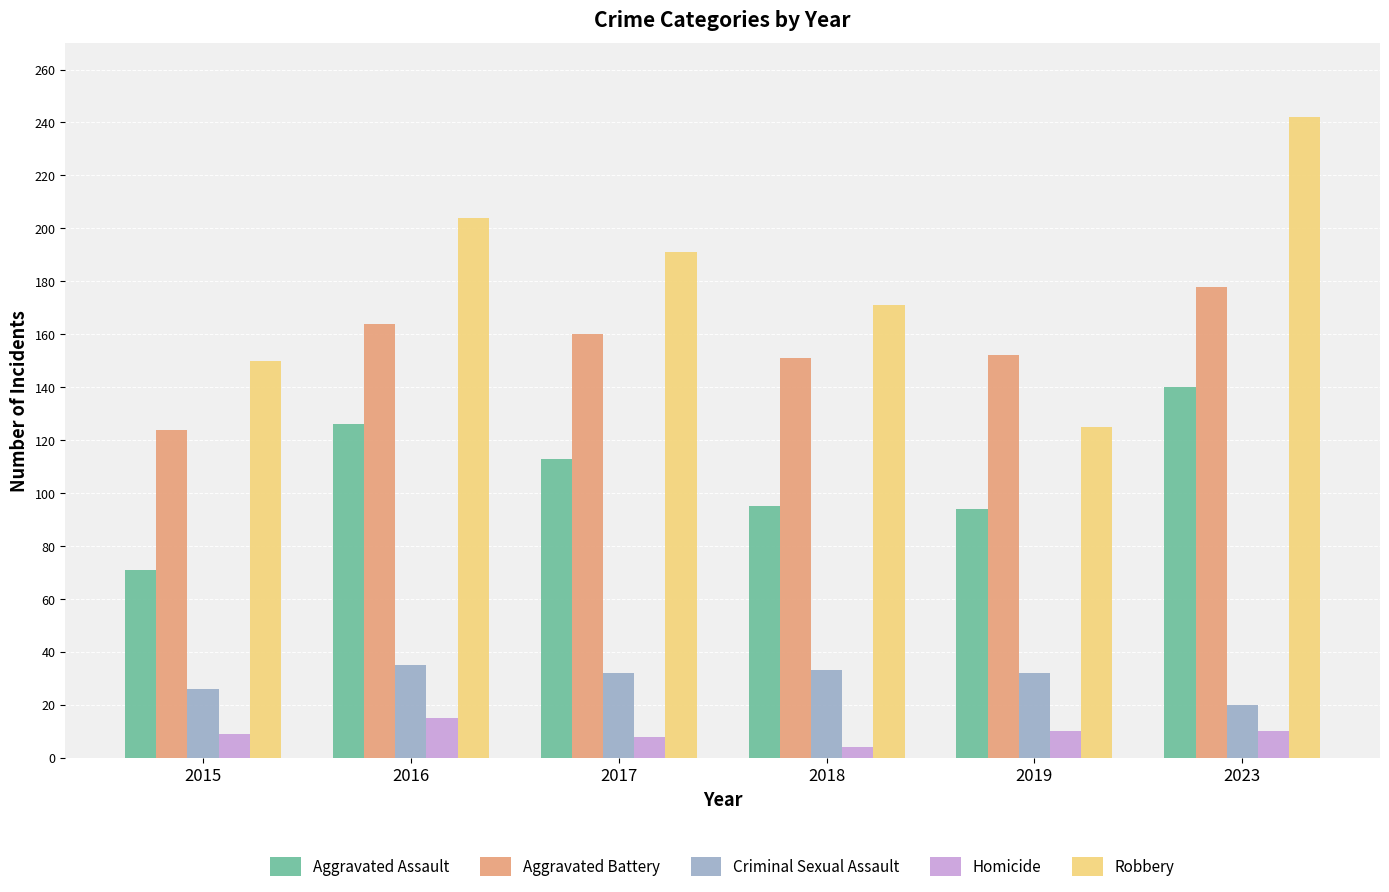

Between 2017 and 2023, which series saw the biggest shift?

Robbery